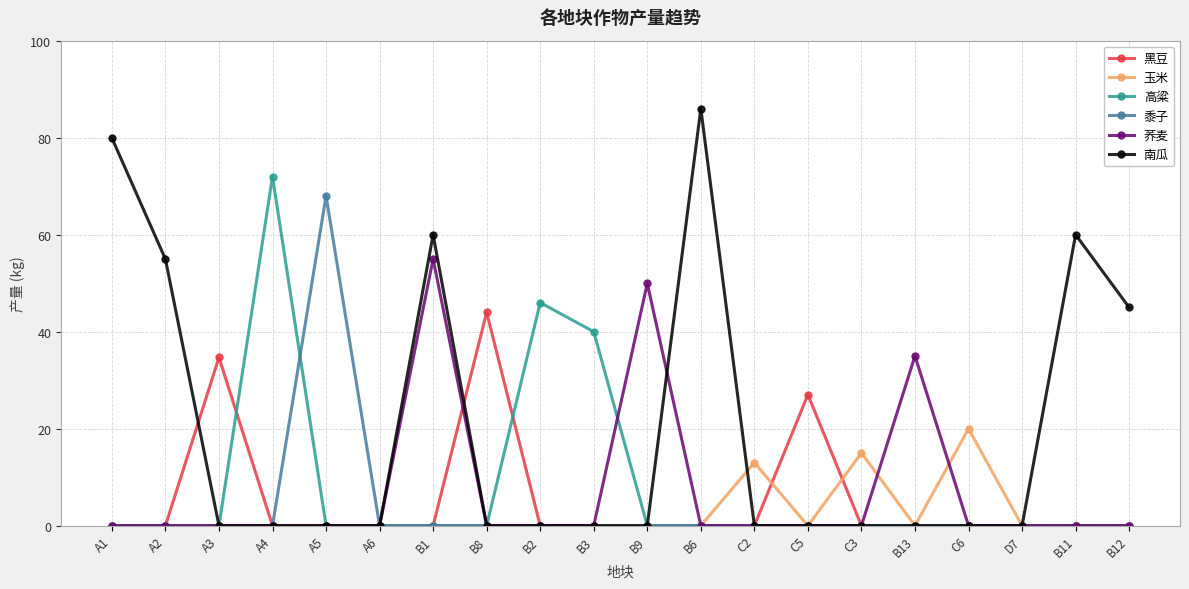

The 荞麦 series shows 0.0 at B8. True or false?

True